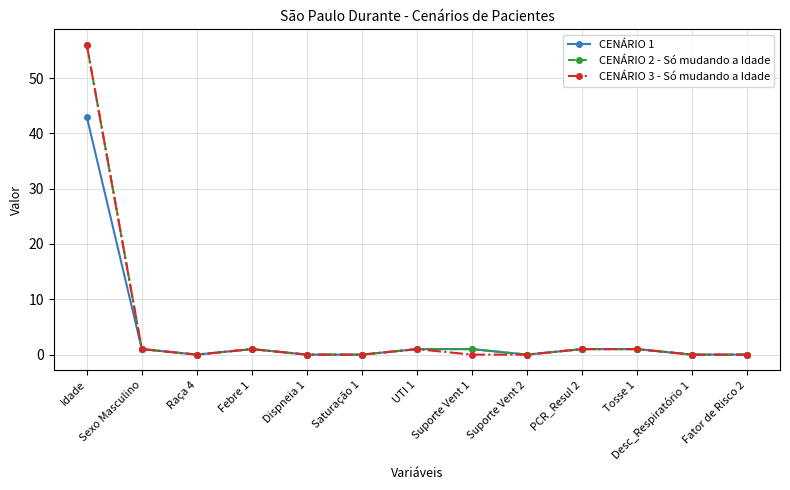

Which category has the highest value across all series?

Idade